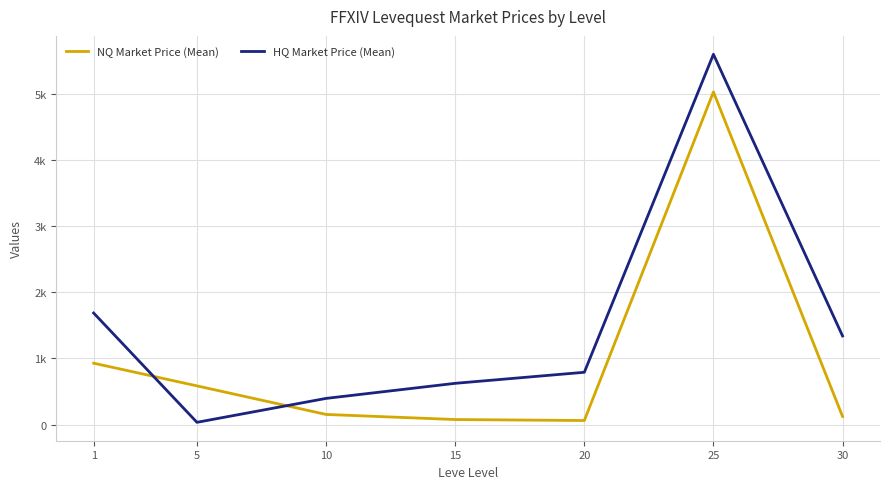

Which series ends up on top after the final intersection of NQ Market Price (Mean) and HQ Market Price (Mean)?

HQ Market Price (Mean)